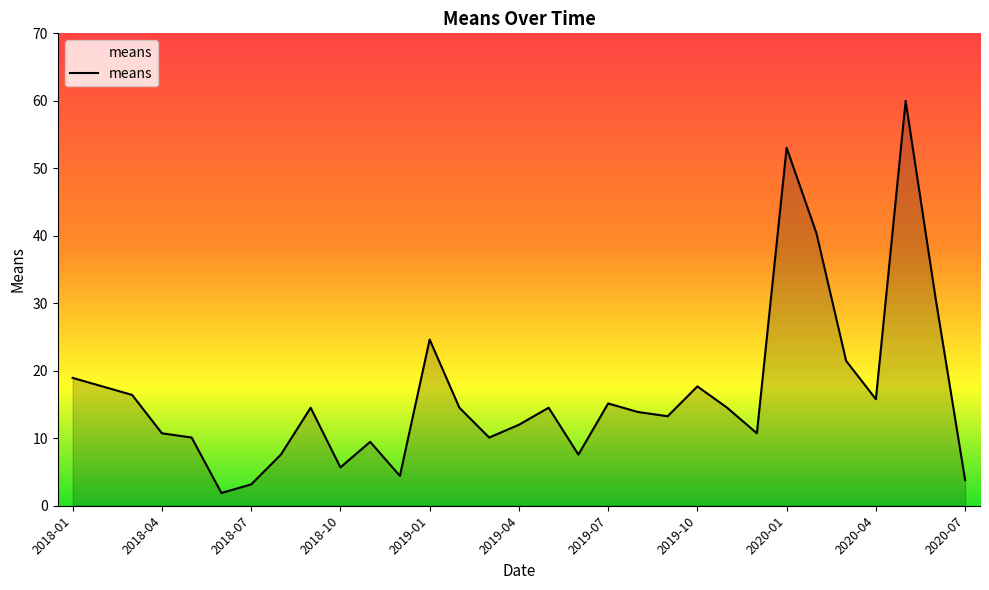

What is the difference between the maximum and minimum values?

58.1